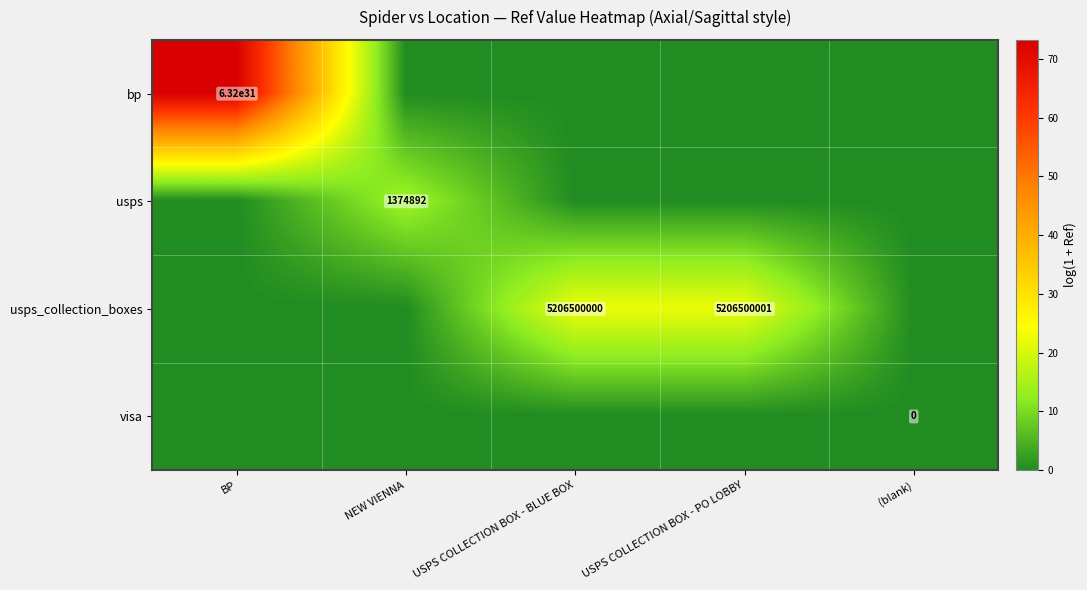

True or false: bp has a value of 63199999999999996978288643801088 at BP.

True